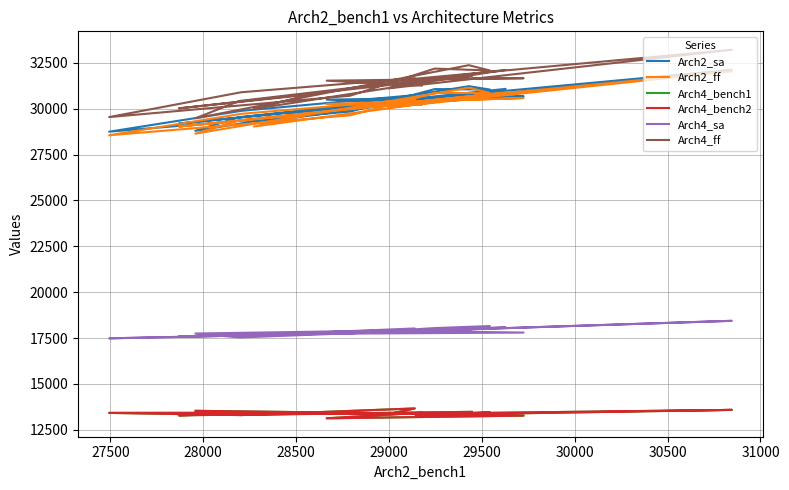

True or false: Arch2_ff and Arch4_sa cross at least once.

False